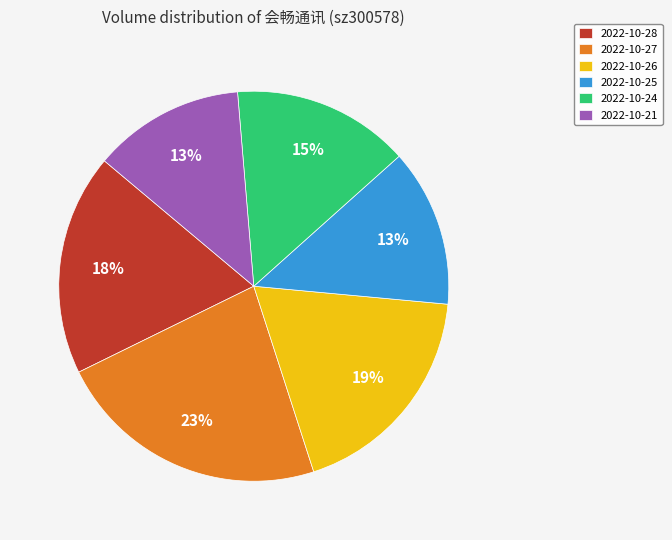

What percentage is the 2022-10-25 slice, to the nearest percent?

13%